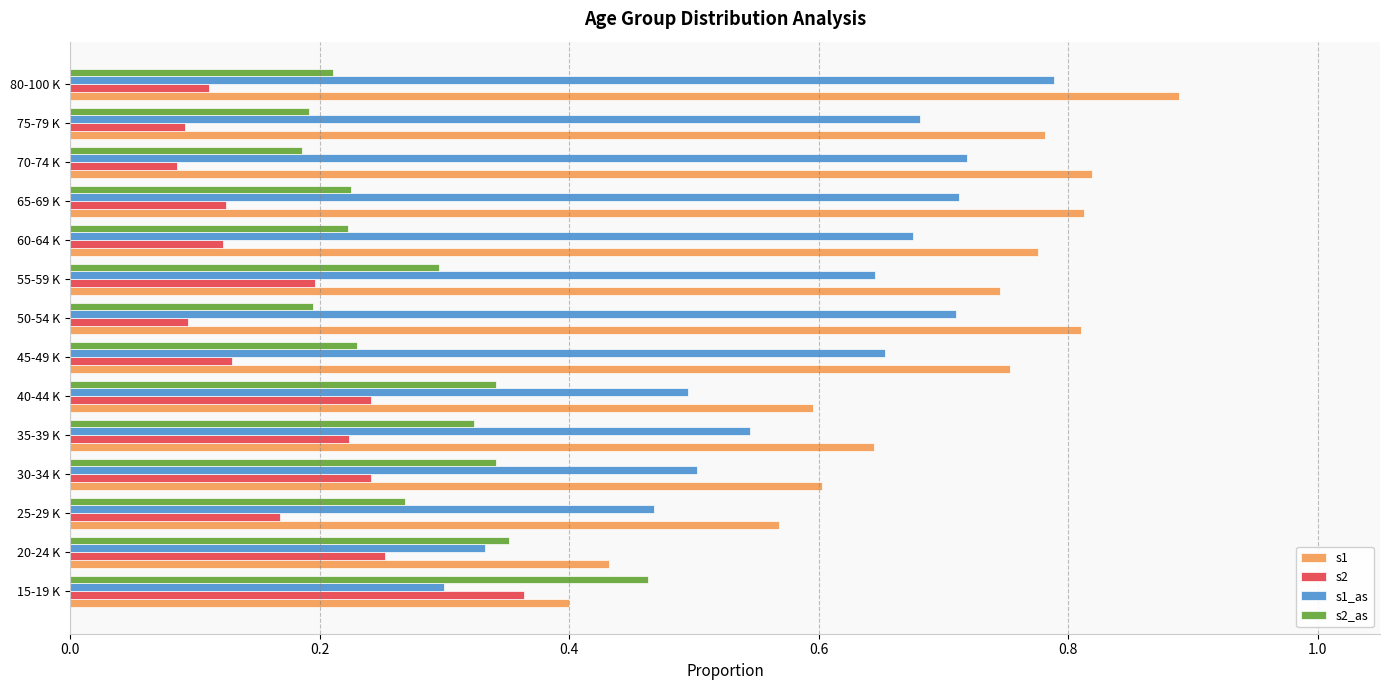

How many s2_as values are between 0 and 1?

14